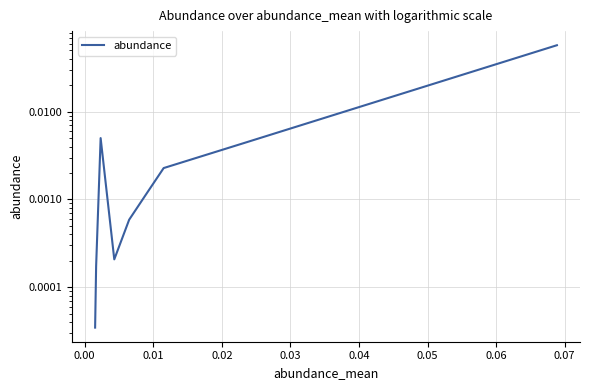

Reading left to right, list all the values displayed in this chart.

0.0	0.0	0.0	0.0	0.0	0.0	0.0	0.0	0.0	0.1